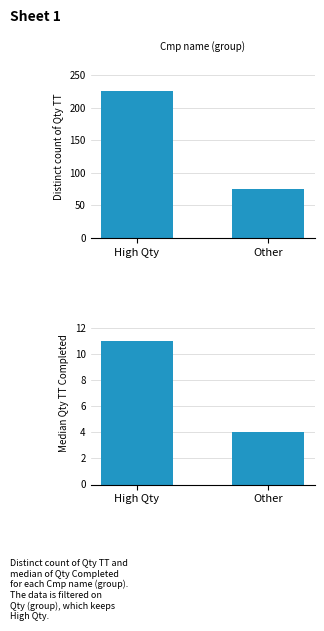

What is the label of the 1st bar from the left?

High Qty